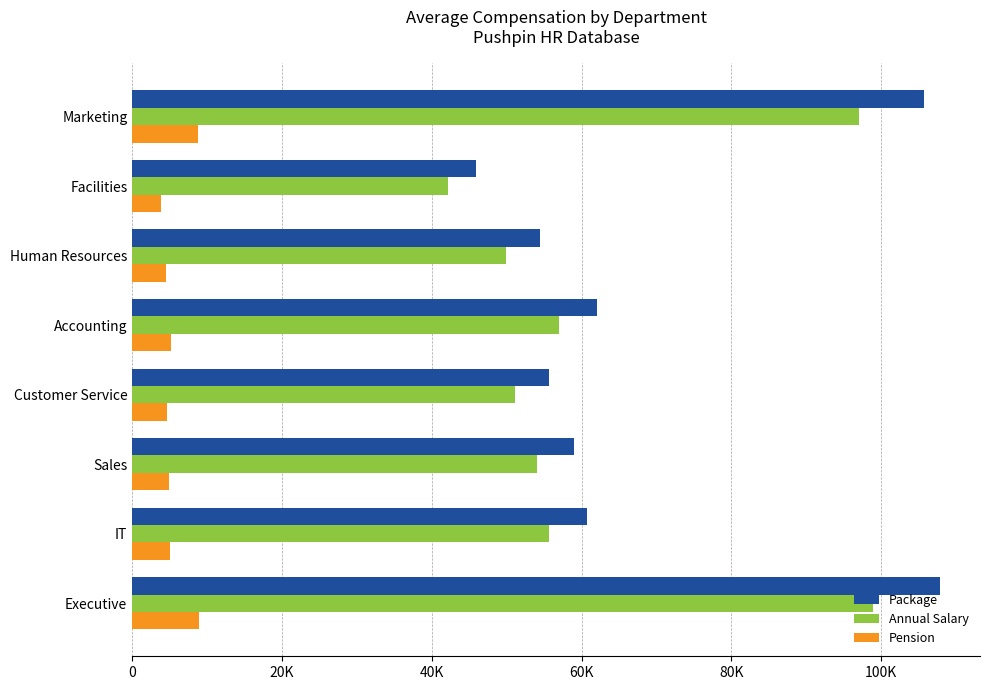

What are all the series names shown in the legend?

Package, Annual Salary, Pension